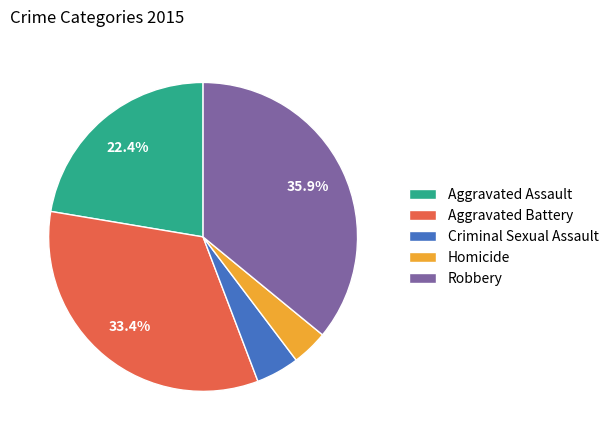

Does any single category account for the majority?

No